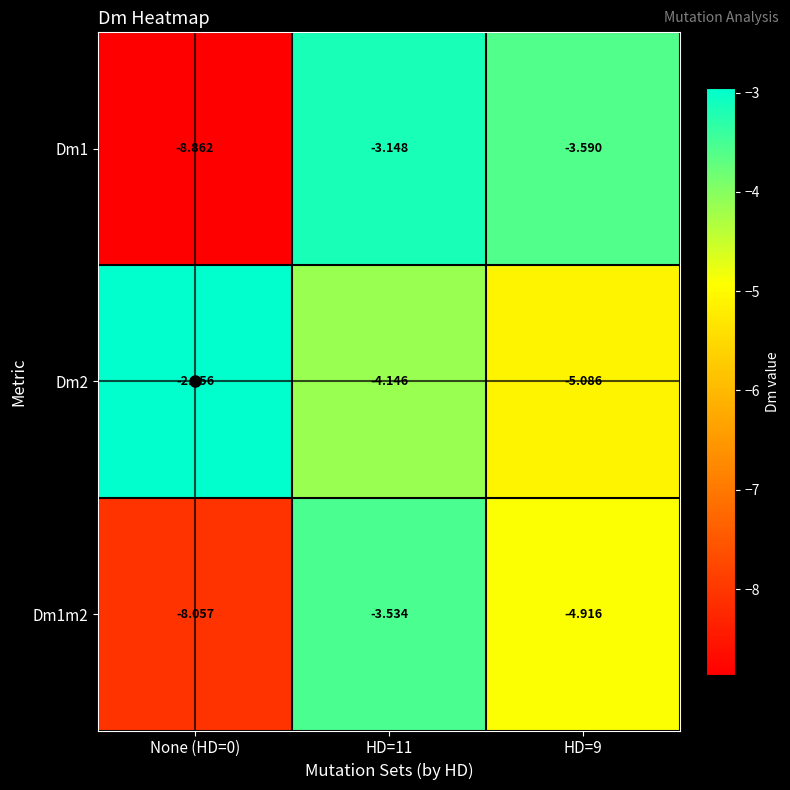

Is the value of Dm2 at HD=11 greater than the value of Dm1m2 at HD=9?

Yes